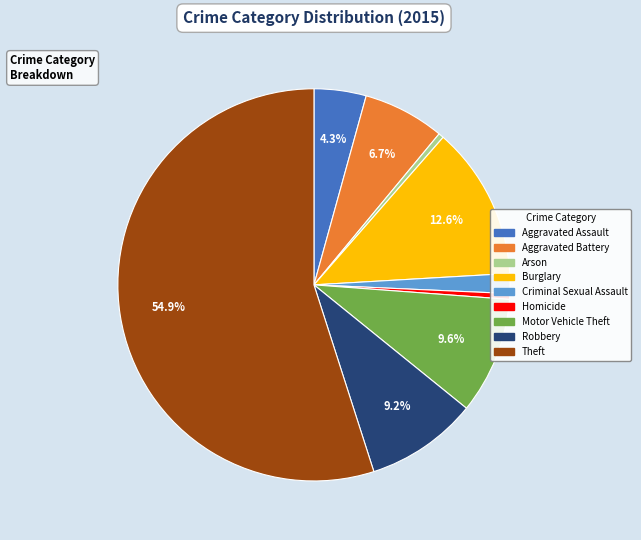

True or false: Aggravated Battery accounts for 7% of the total.

True